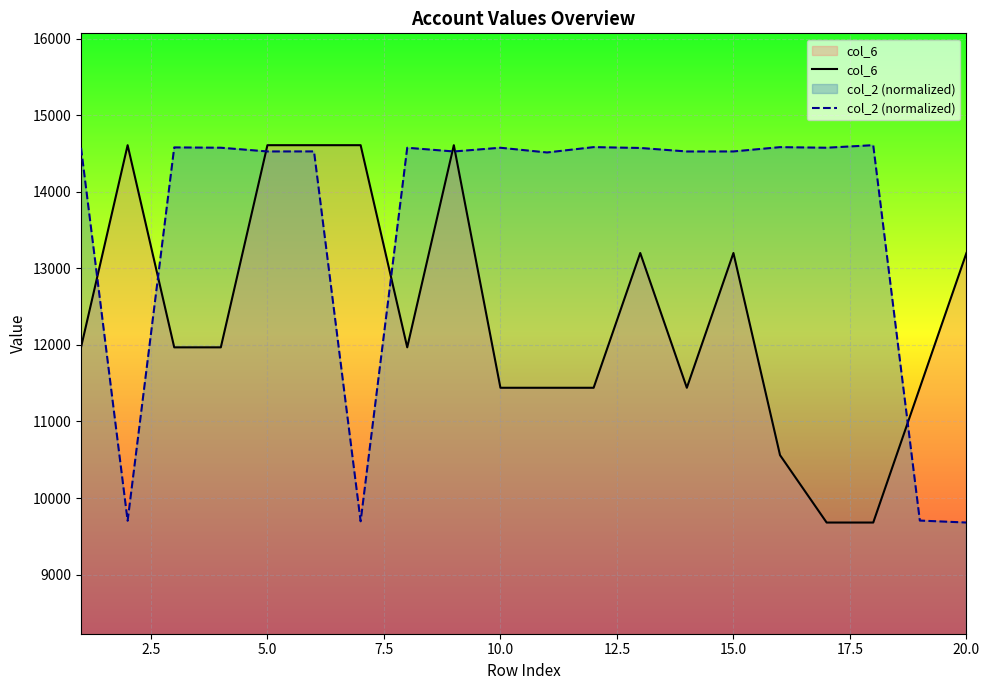

Which series has the largest total across all categories?

col_2 (normalized)